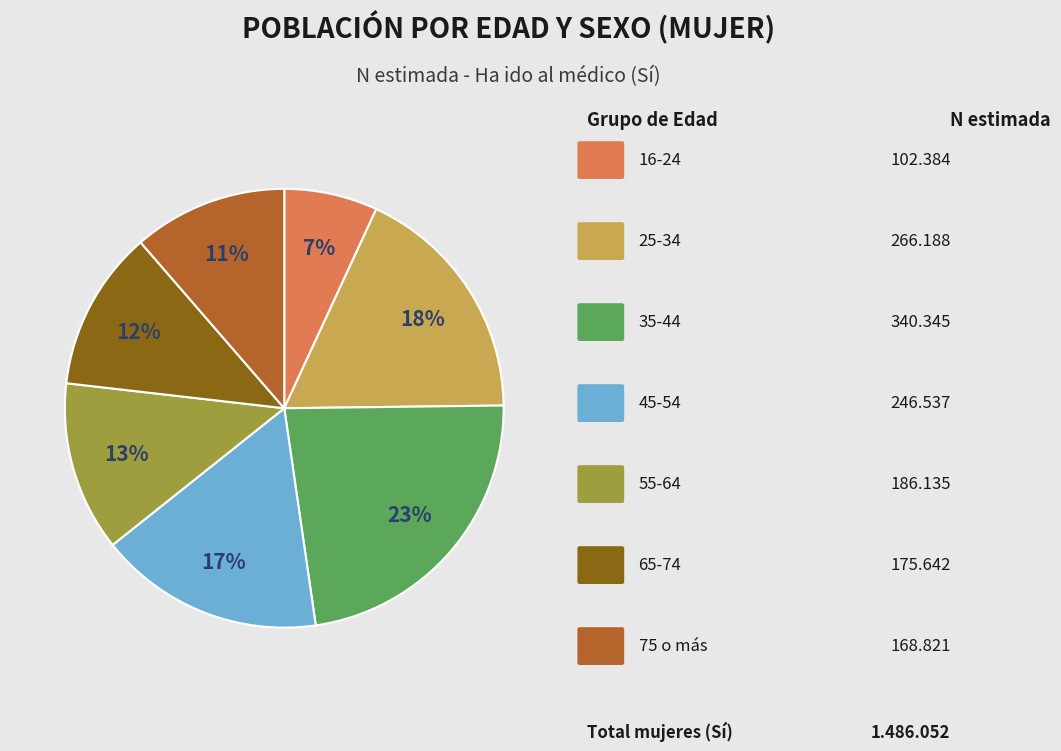

To the nearest percent, what is the difference between the largest and smallest slice percentages?

16%